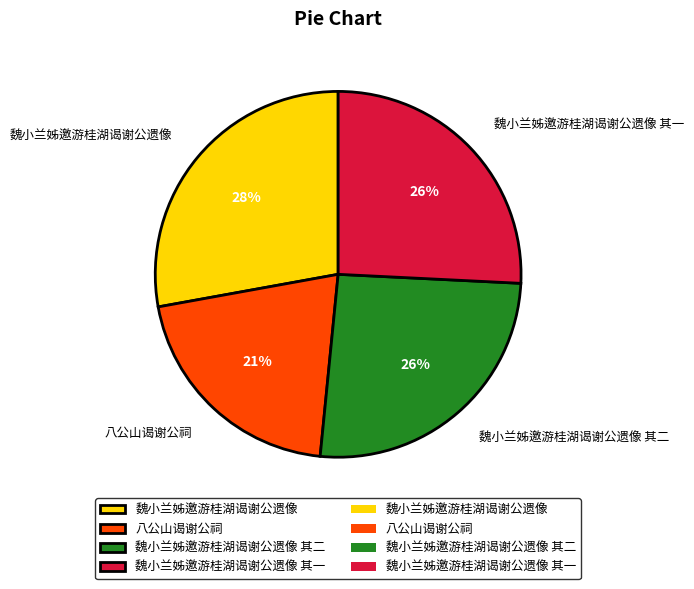

Which category has the smallest portion of the pie?

八公山谒谢公祠